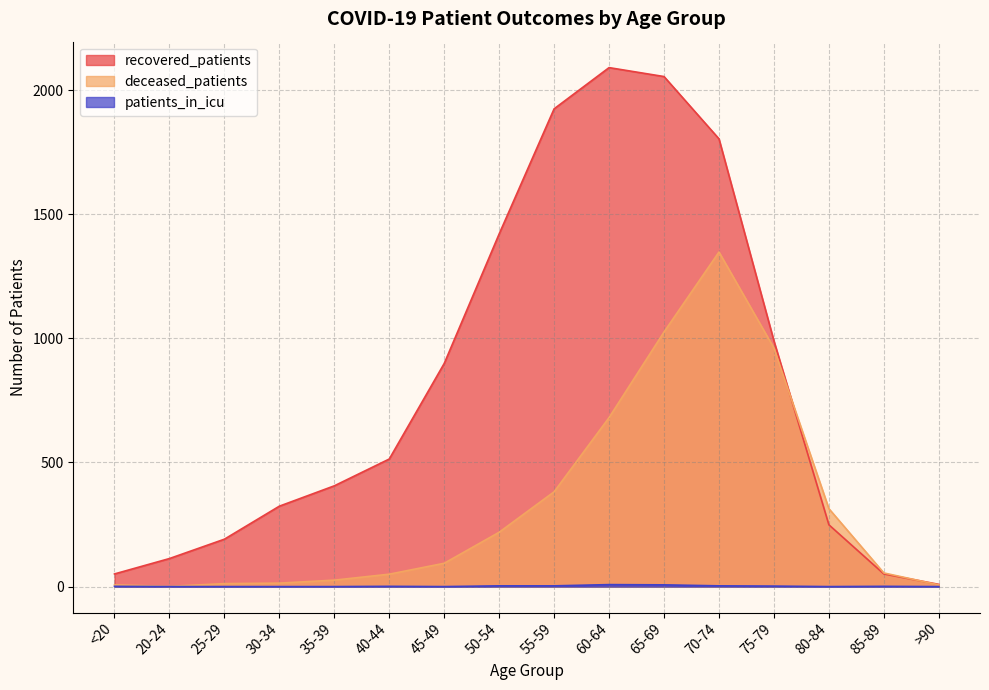

What are all the series names shown in the legend?

recovered_patients, deceased_patients, patients_in_icu